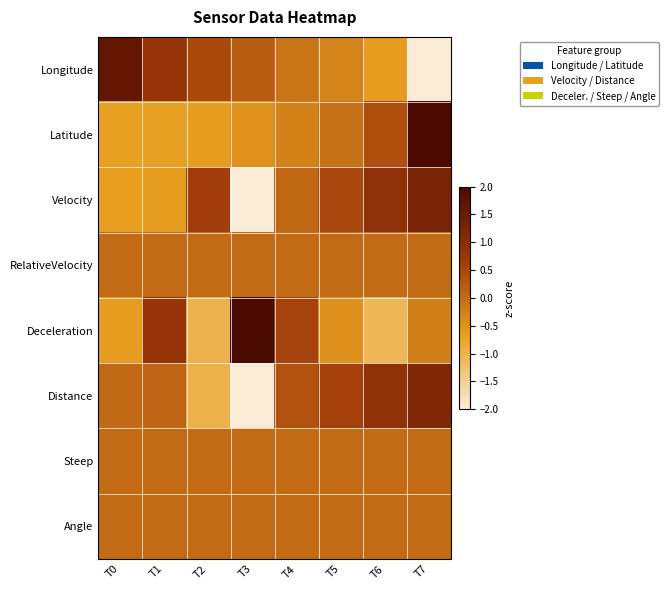

Which category has the lowest value across all series?

T7